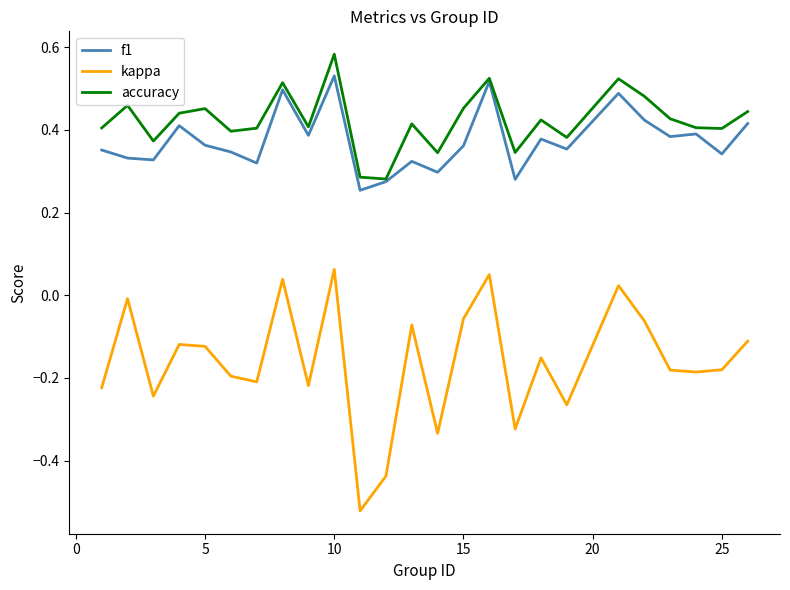

Which series has the largest total across all categories?

accuracy